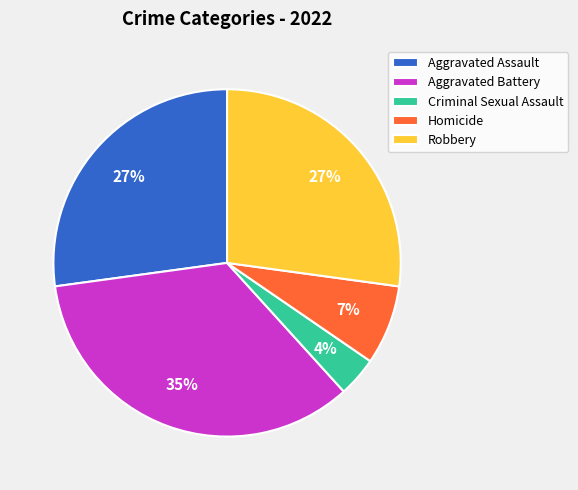

Which slice is the smallest?

Criminal Sexual Assault